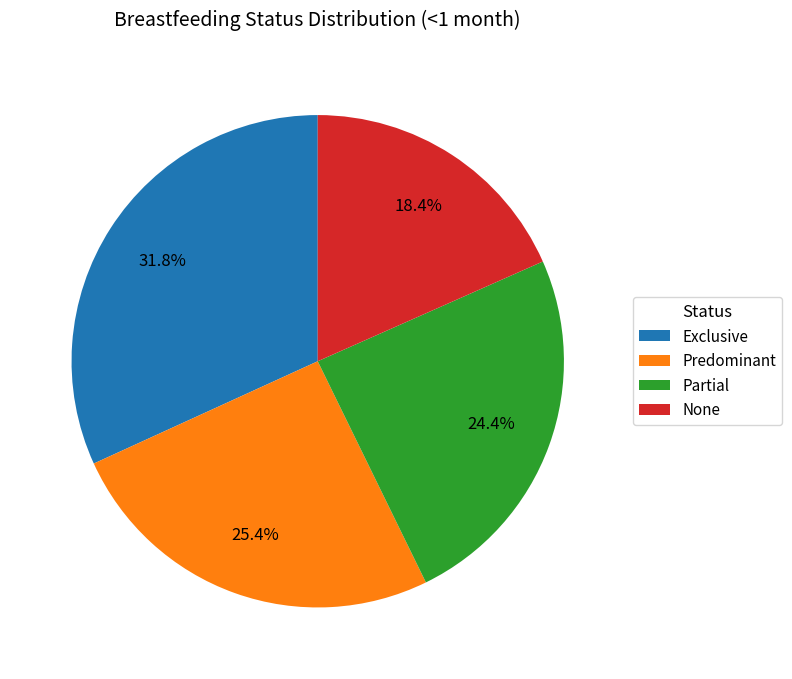

Rank the categories by value from highest to lowest.

Exclusive, Predominant, Partial, None